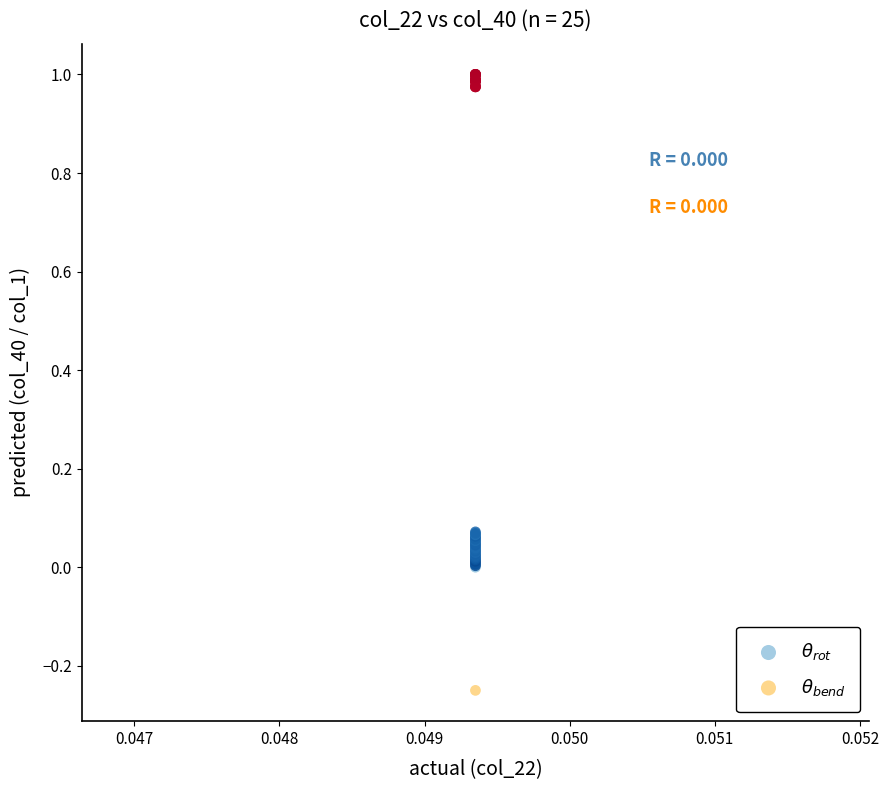

Which series reaches the minimum Y coordinate?

$\theta_{bend}$